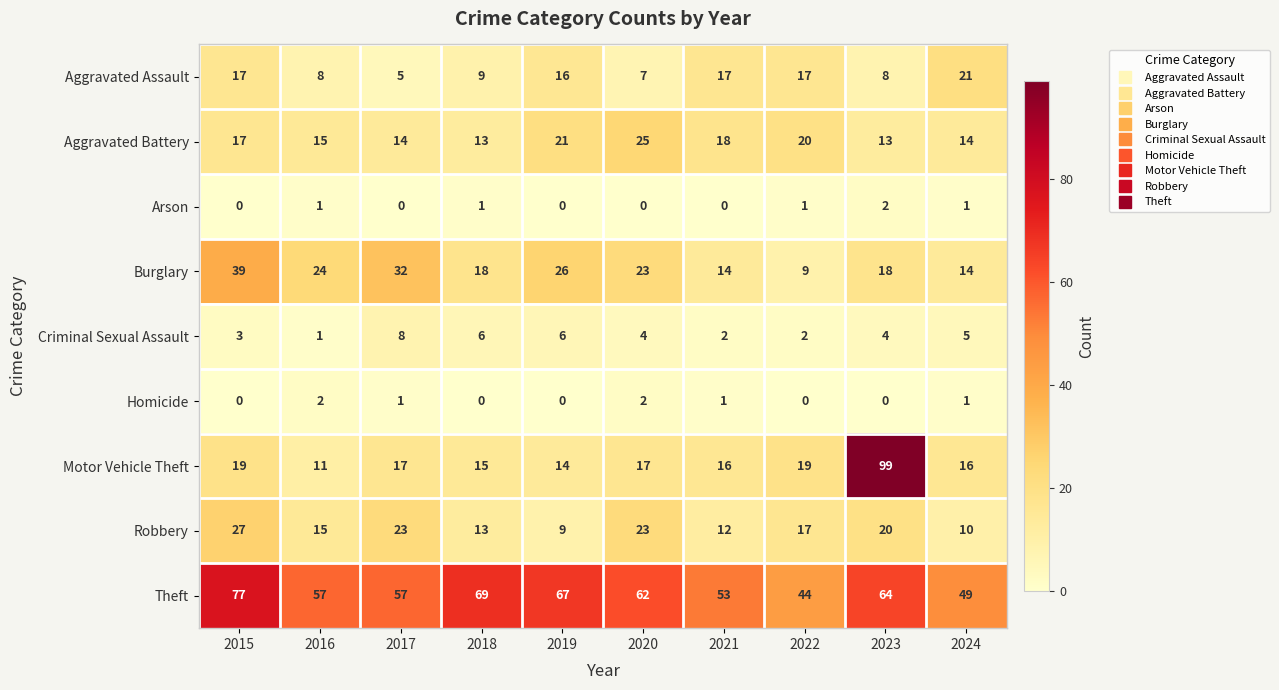

The Burglary series shows 9 at 2022. True or false?

True